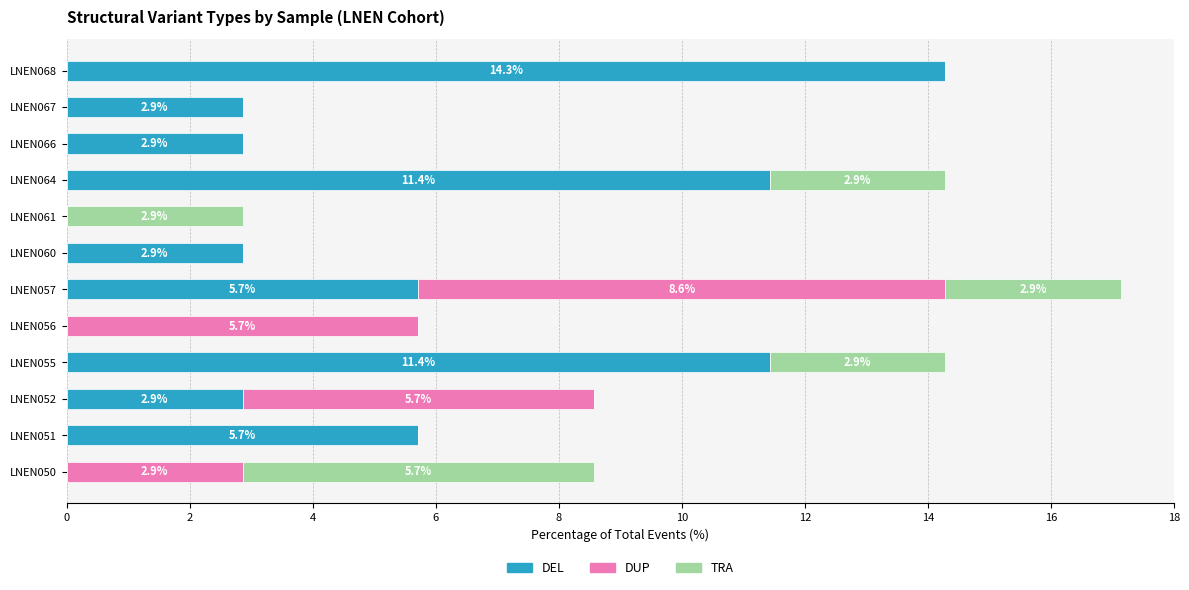

True or false: DEL has a value of 1.1 at LNEN066.

False